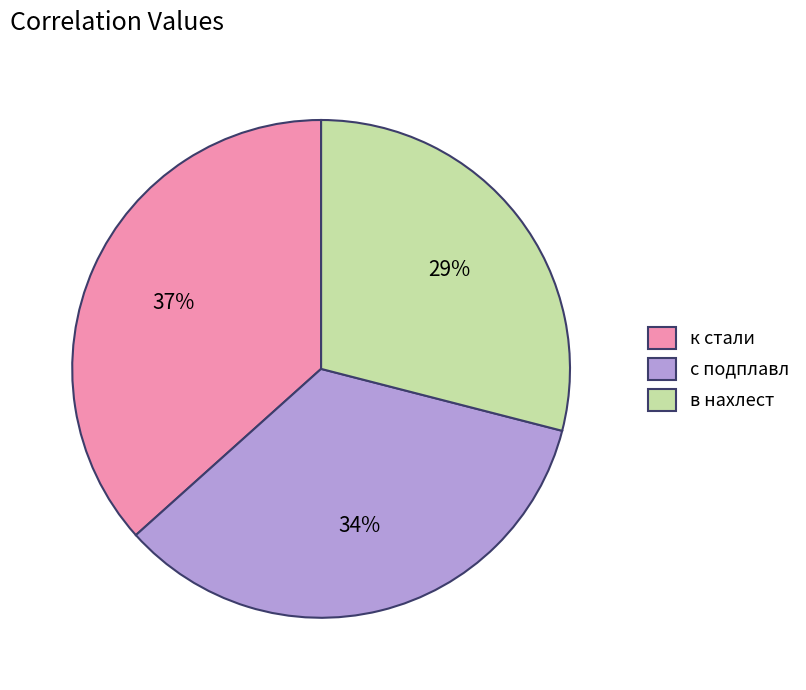

Is it true that с подплавл is 42% of the pie?

False